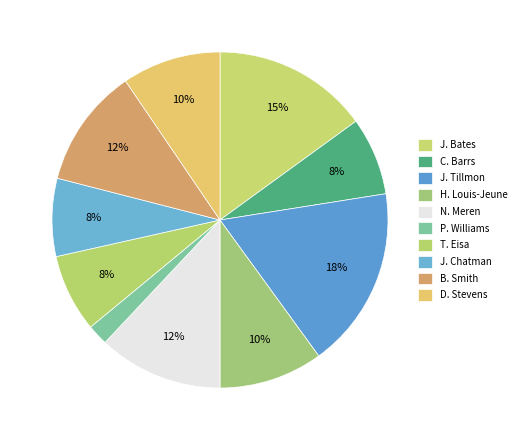

To the nearest percent, what portion does D. Stevens represent?

10%